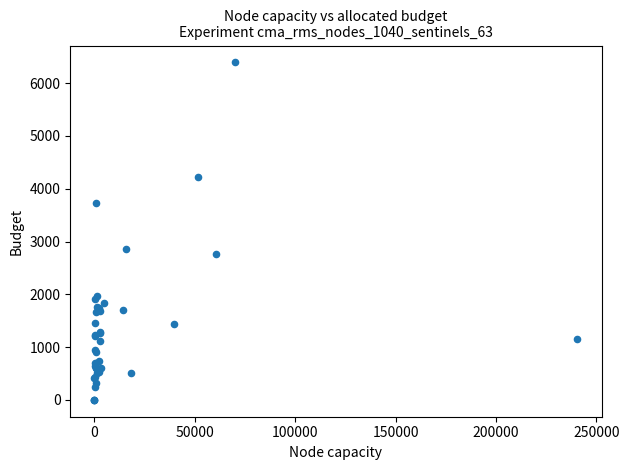

What Y value in the scatter plot is closest to 3196?

2854.6